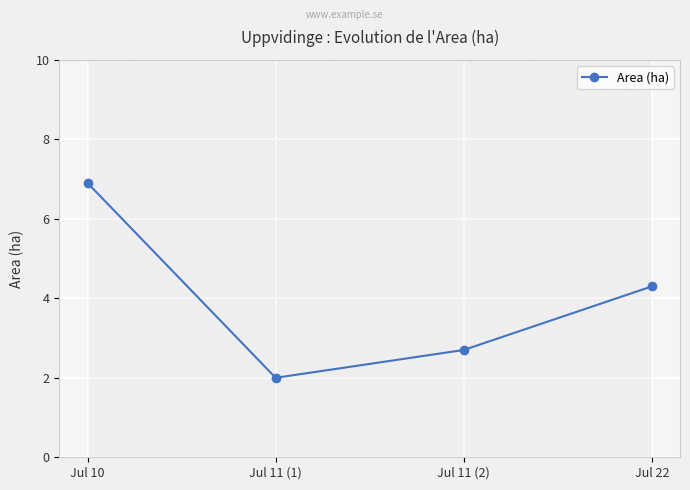

Is it true that the value at Jul 10 is 6.9?

True